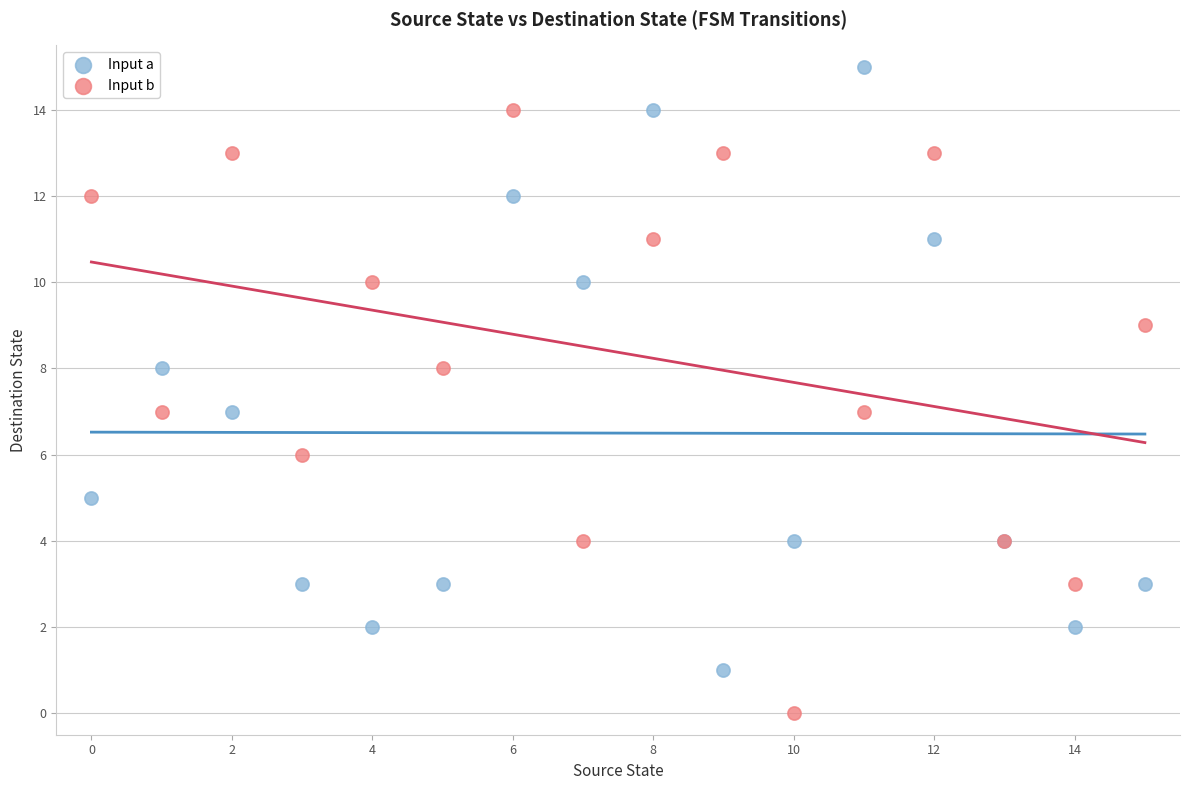

Which series contains the lowest Y value?

Input b